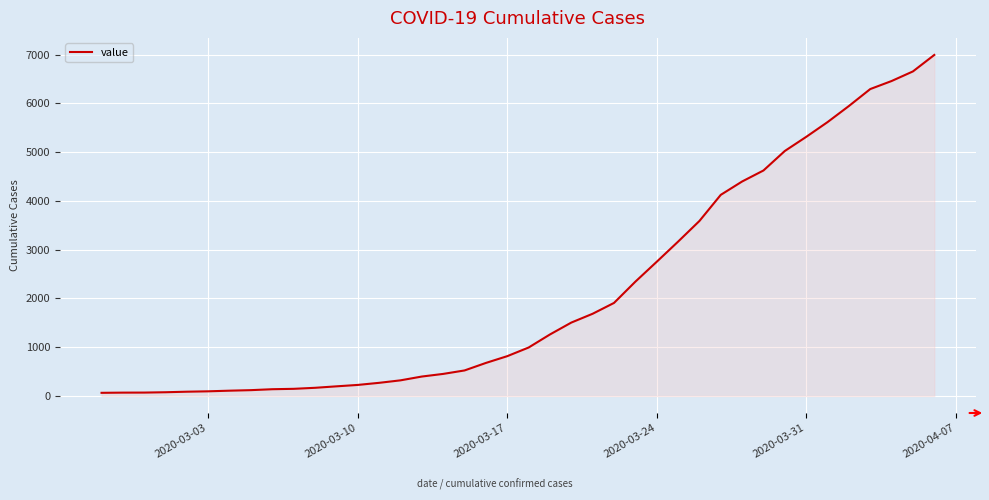

What is the maximum value shown in the chart?

6995